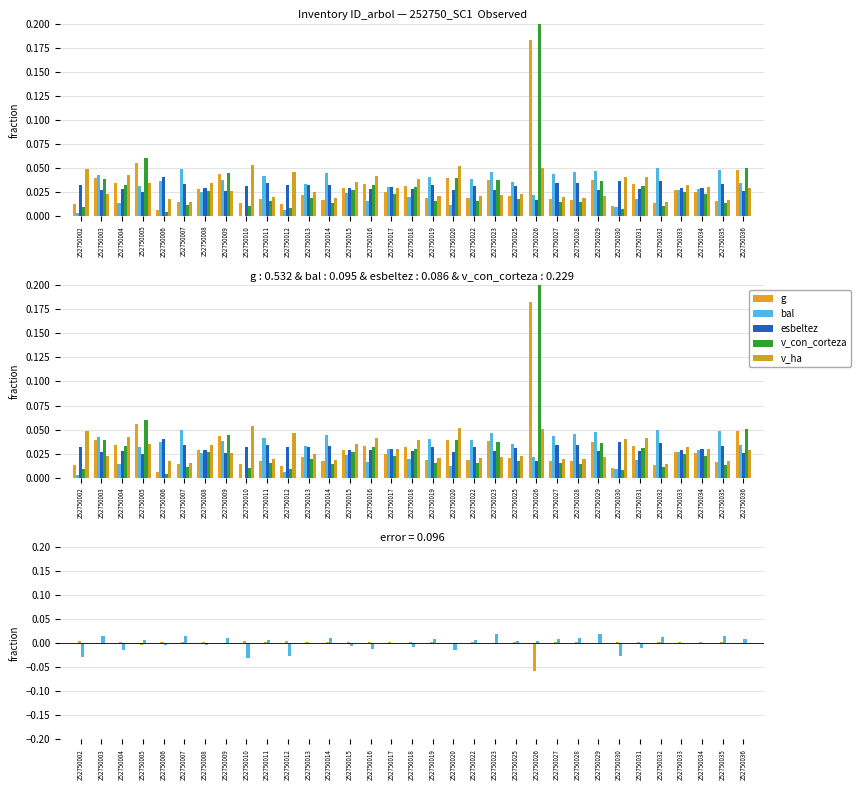

Is the value of bal at 252750013 greater than the value of esbeltez at 252750012?

No